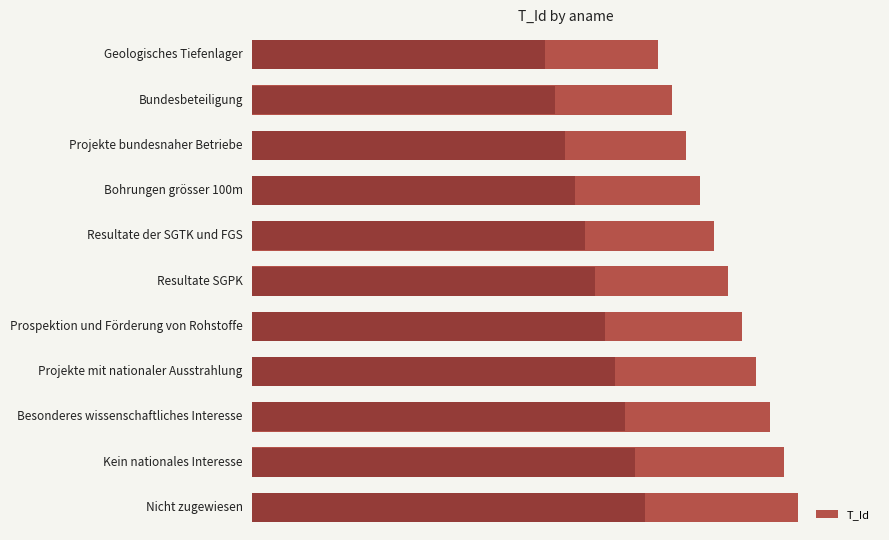

At which category does the chart reach its peak across all series?

Nicht zugewiesen